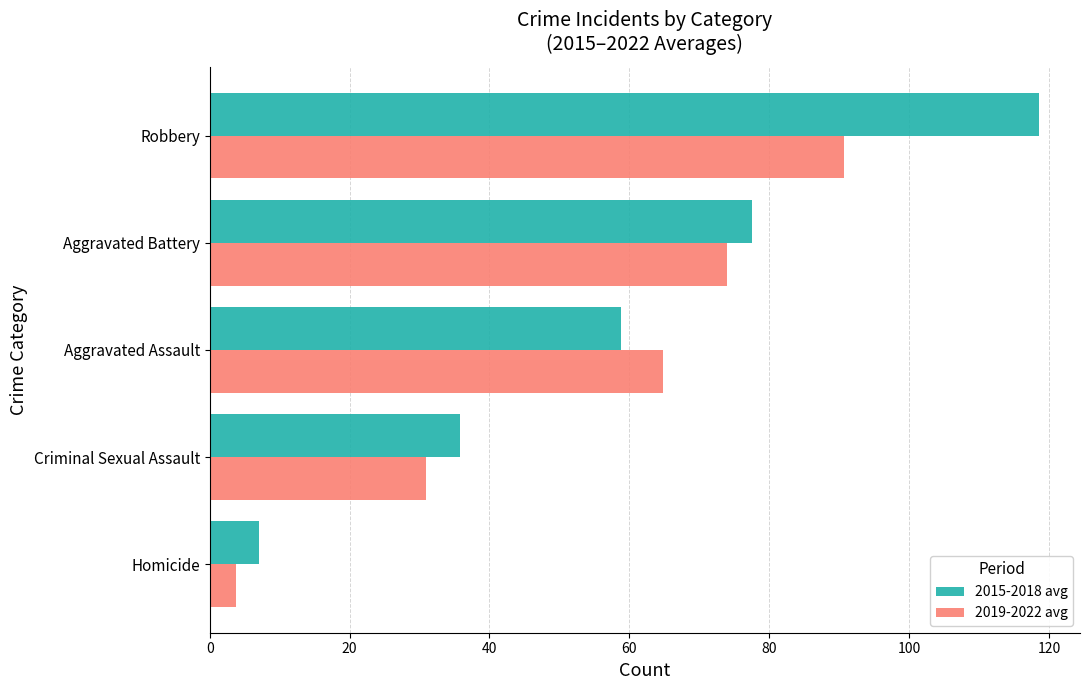

What is the sum of all 2015-2018 avg values?

297.5